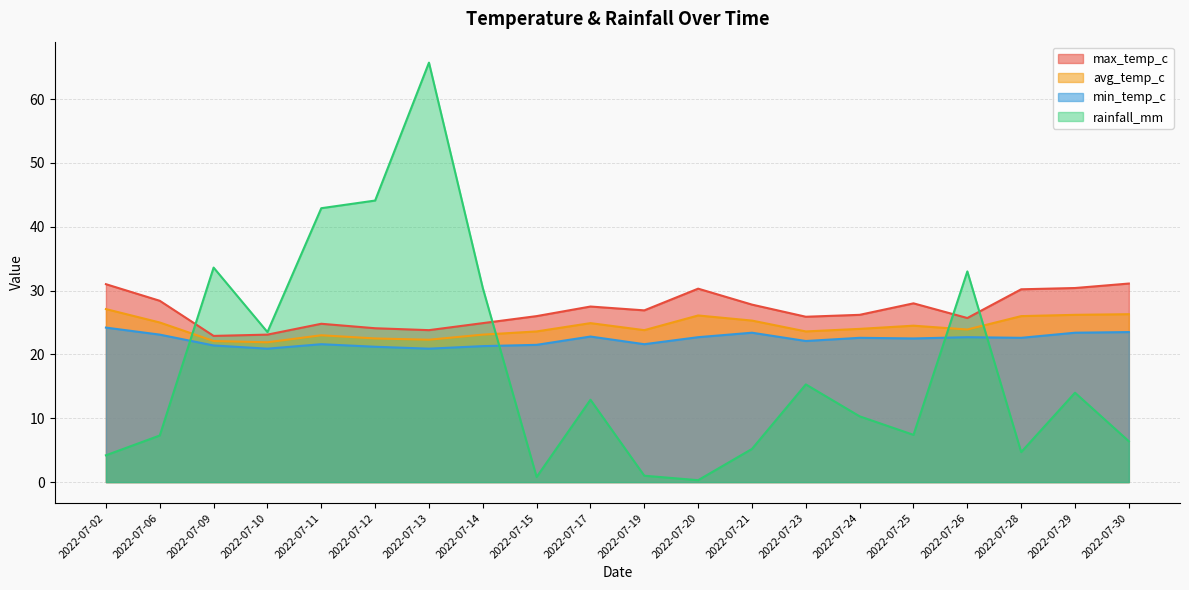

How many series are shown in this chart?

4